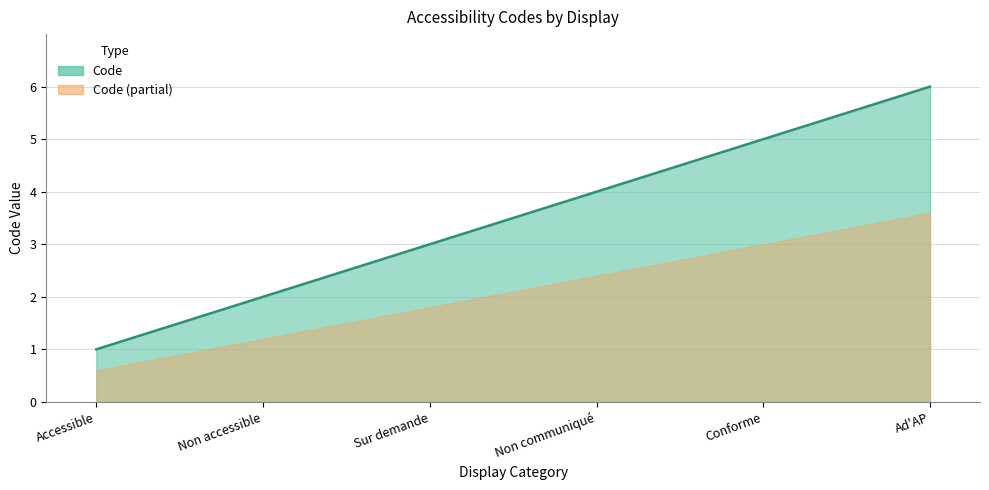

Which category has the highest value across all series?

Ad'AP